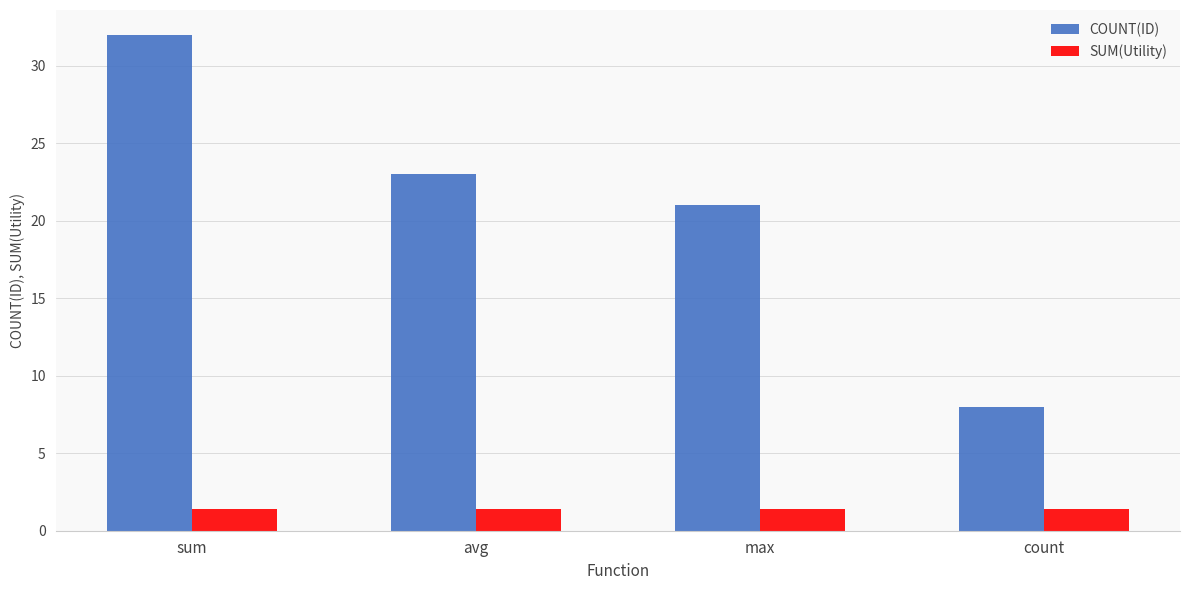

List the series in order of their peak value, lowest first.

SUM(Utility), COUNT(ID)